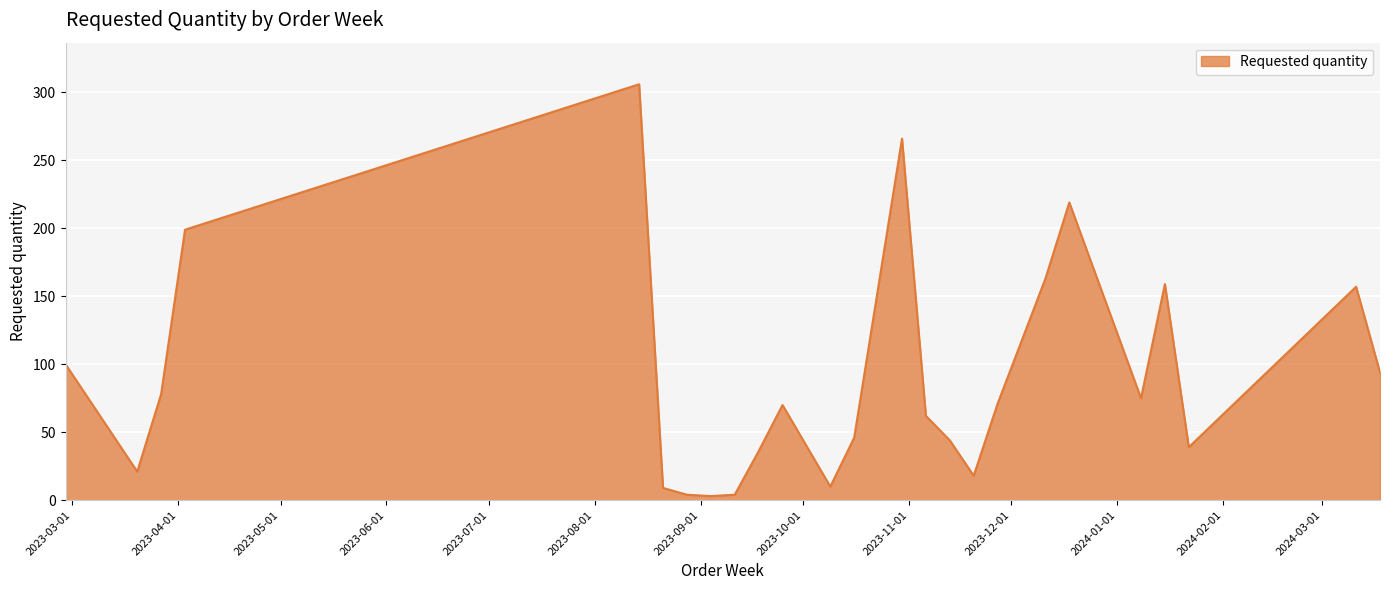

How many values are below 70?

12